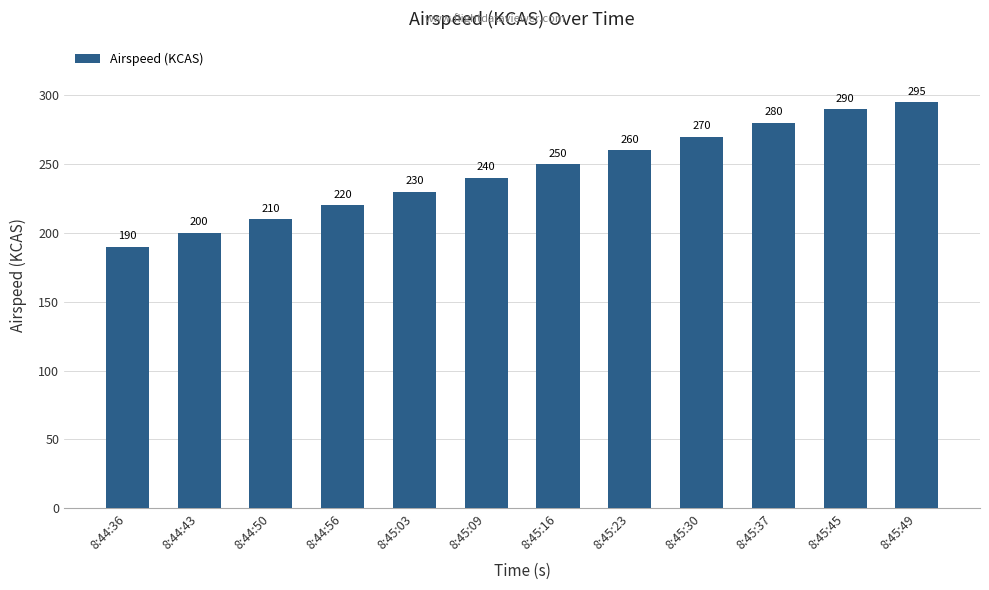

What is the difference between the values at 8:45:37 and 8:45:49?

15